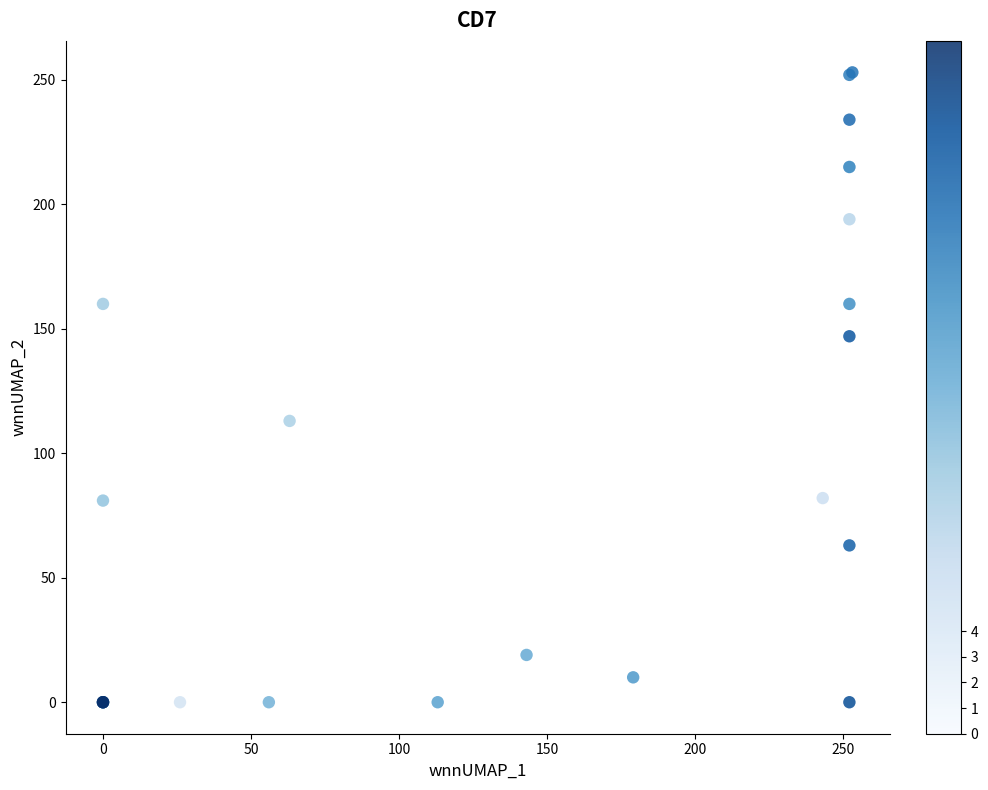

What Y value in the scatter plot is closest to 126?

113